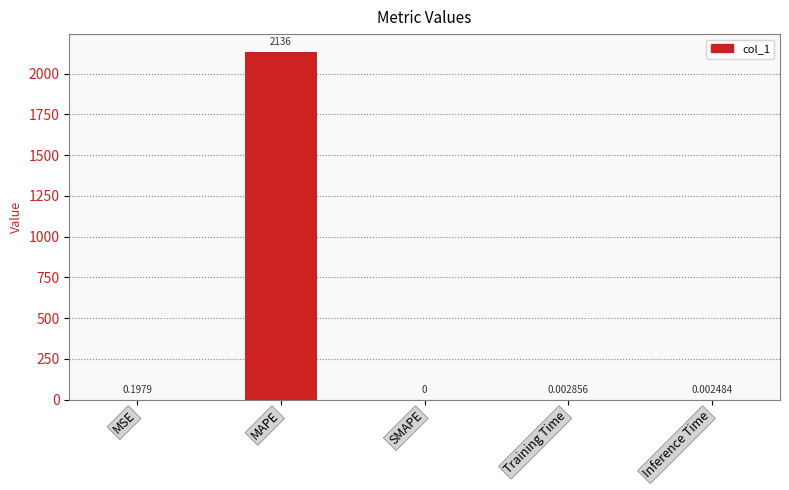

At which label is the value closest to 1067?

MSE